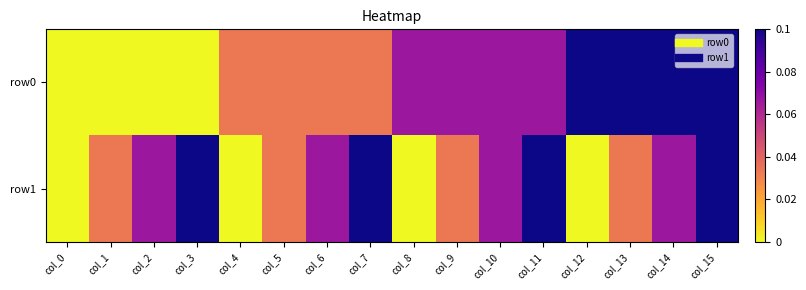

At how many categories does at least one series exceed 0?

15